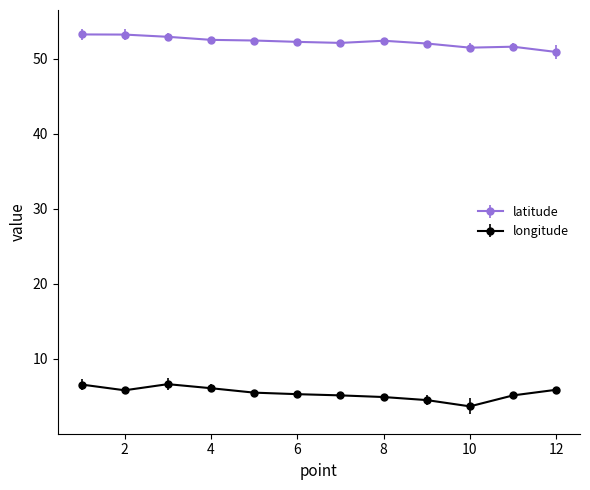

At how many categories does at least one series exceed 20?

12